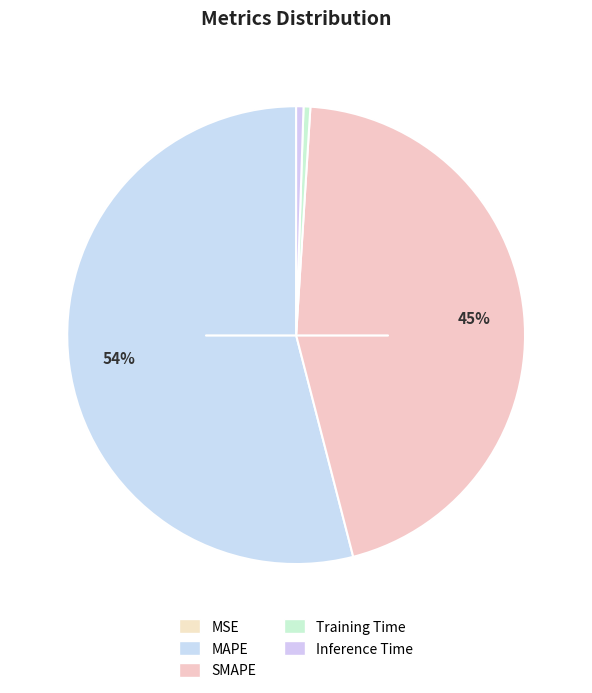

Count the number of slices in the pie.

5